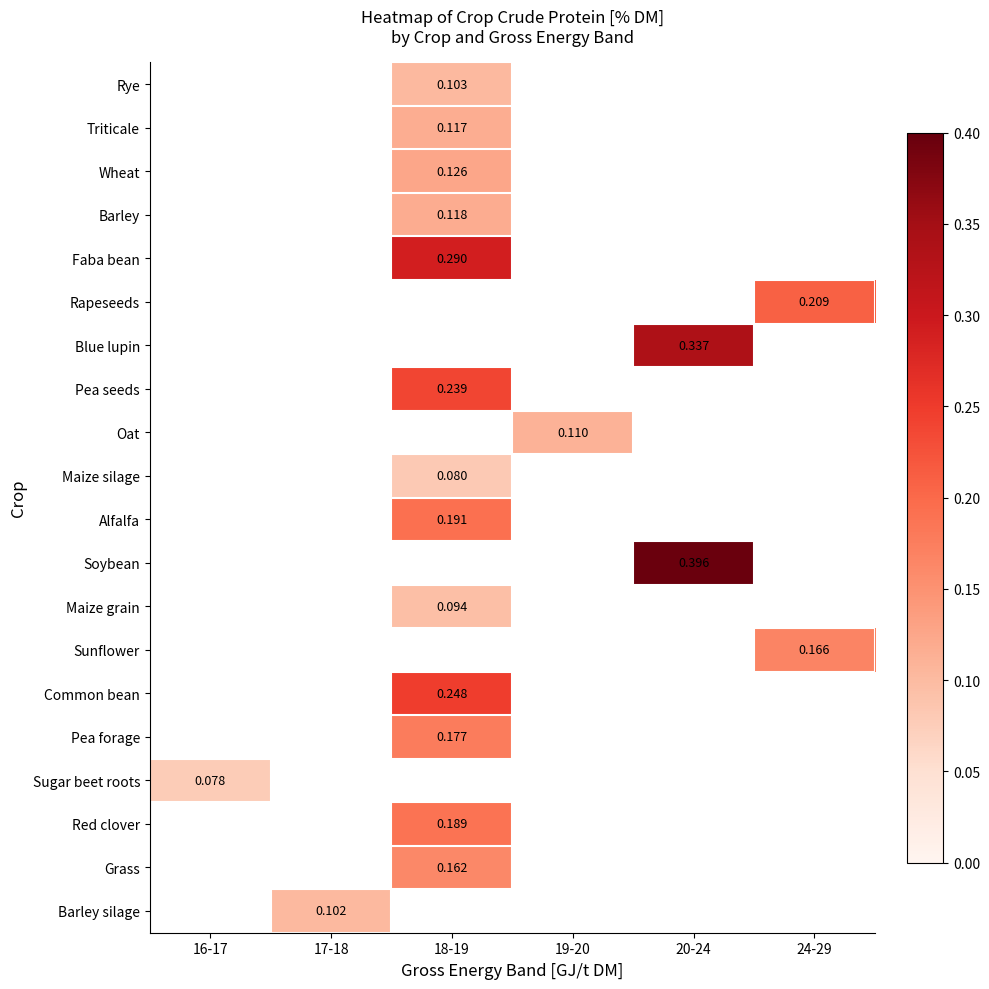

How many distinct data groups are displayed?

20